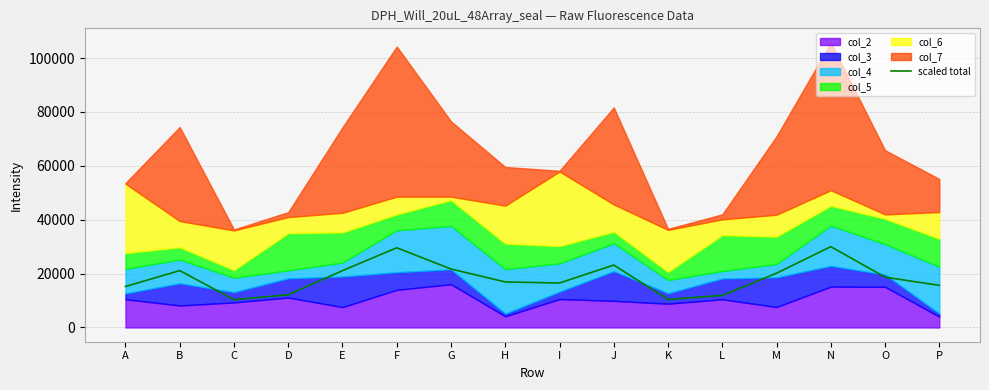

What is the value of the 1st point from the left?

15215.2